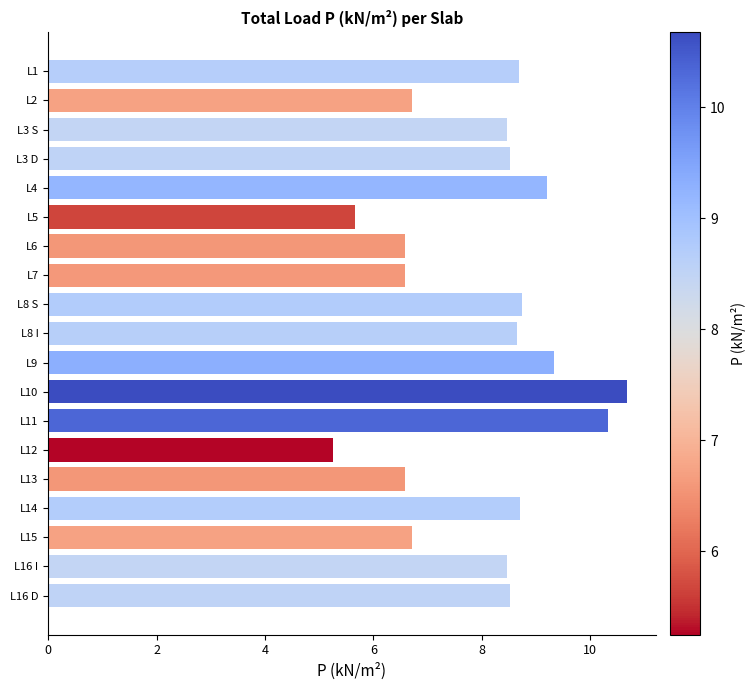

The value at L10 is 10.7. True or false?

True